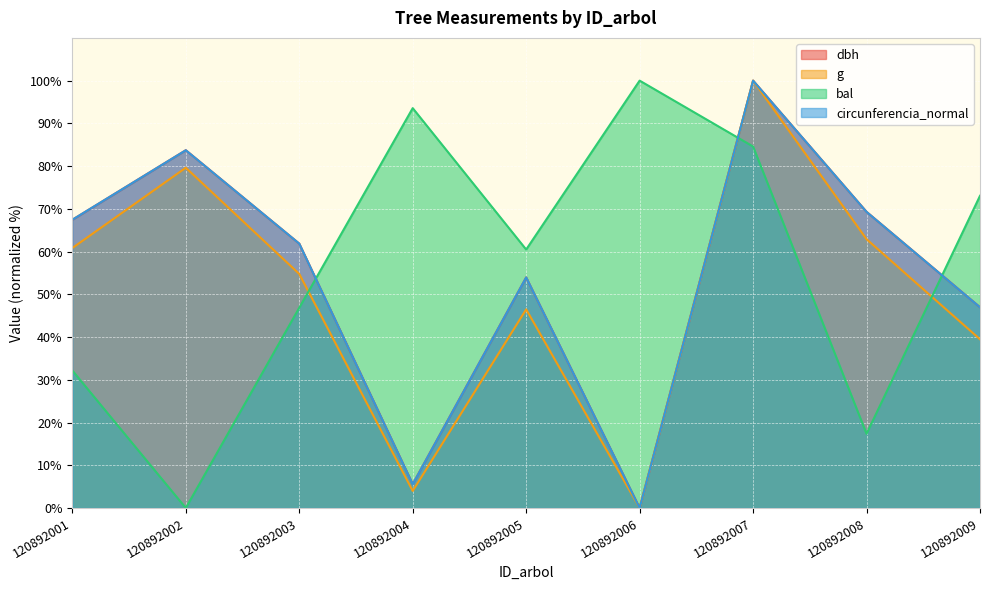

After their last crossing, which series has the higher values: dbh or bal?

bal